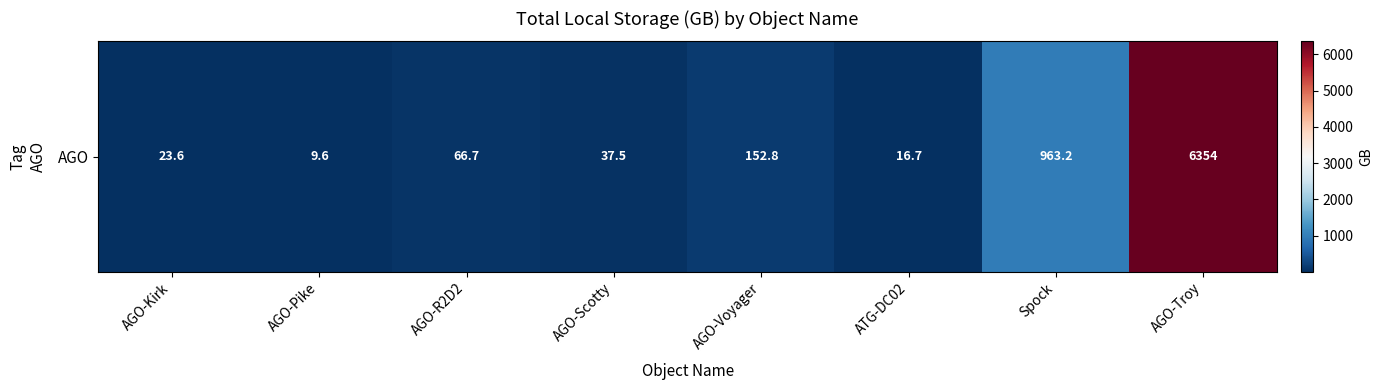

How many distinct data groups are displayed?

1